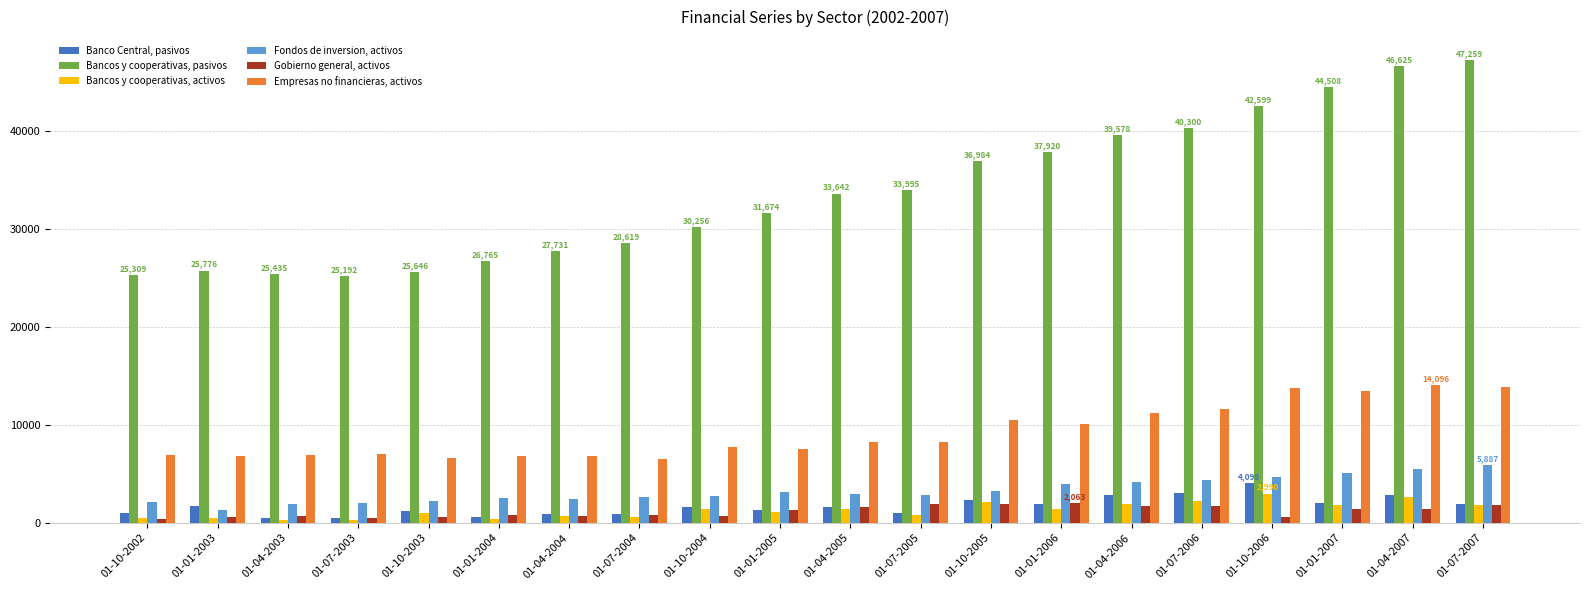

List the series in order of their peak value, lowest first.

Gobierno general, activos, Bancos y cooperativas, activos, Banco Central, pasivos, Fondos de inversion, activos, Empresas no financieras, activos, Bancos y cooperativas, pasivos